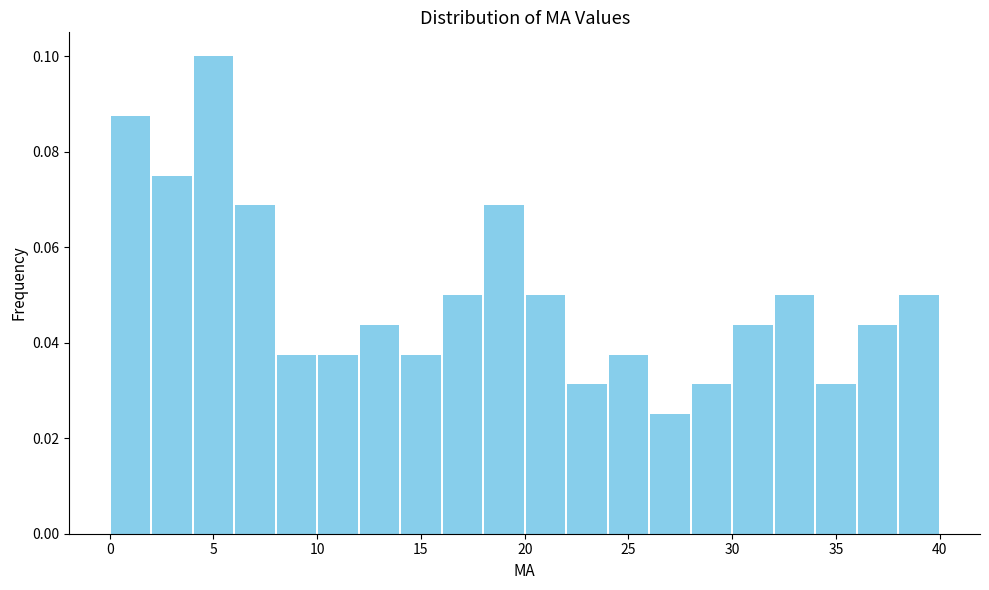

What is the height of the bar covering 30 to 32 on the x-axis? The values are not printed on the chart, so give them approximately, as read against the axis.

0.044